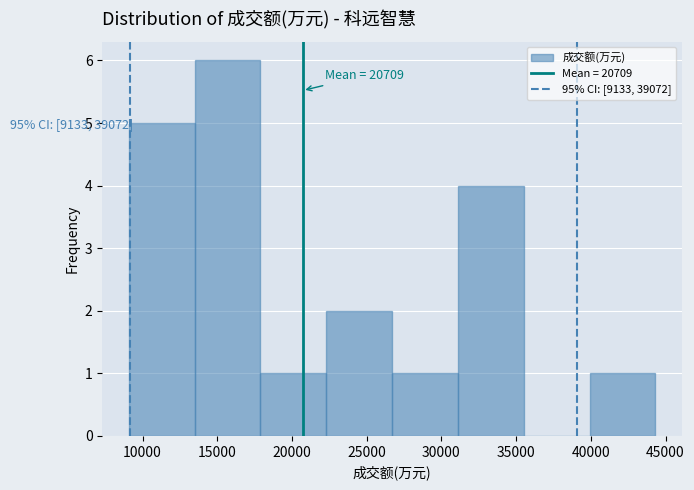

Over which range of the x-axis is the bar tallest?

13500 to 18000